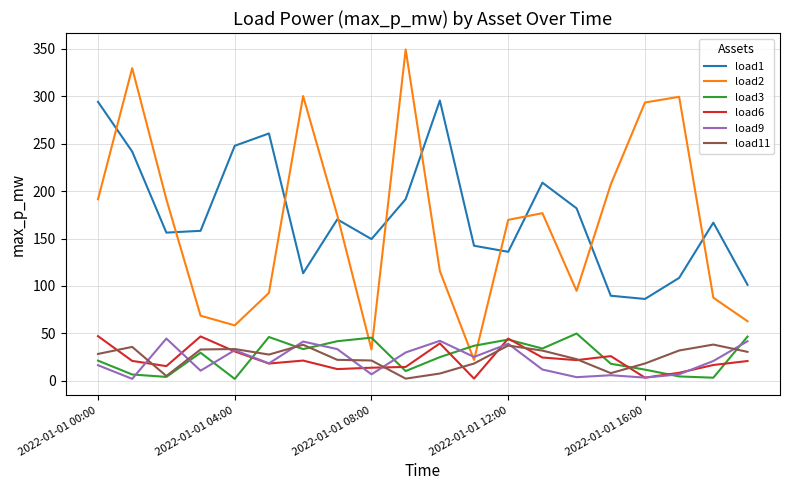

Which series has the widest spread of values?

load2